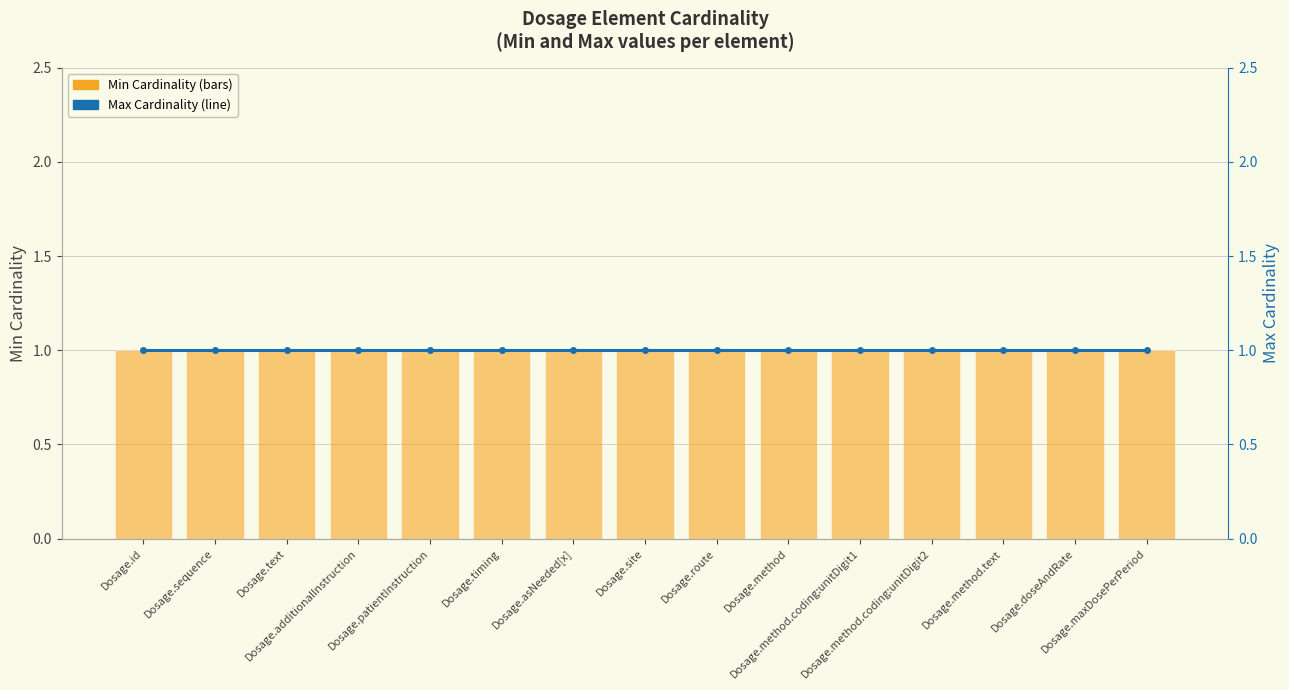

Reading right to left, what are all the values shown in this chart?

Min Cardinality: 0	0	0	0	0	0	0	0	0	0	0	0	0	0	0
Max Cardinality: 1	1	1	1	1	1	1	1	1	1	1	1	1	1	1
Max Cardinality (line): 1	1	1	1	1	1	1	1	1	1	1	1	1	1	1